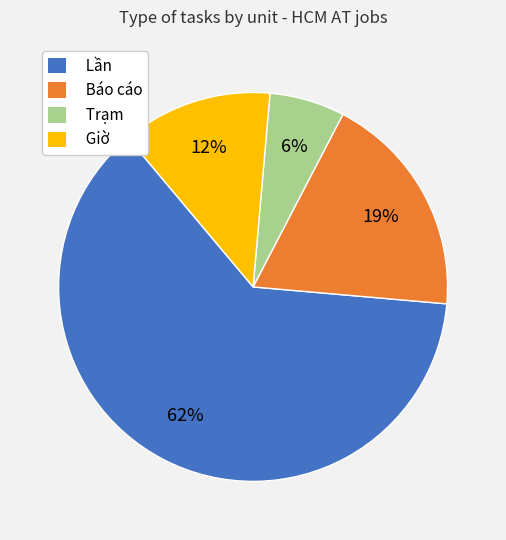

The Lần slice represents 62% of the pie. True or false?

True